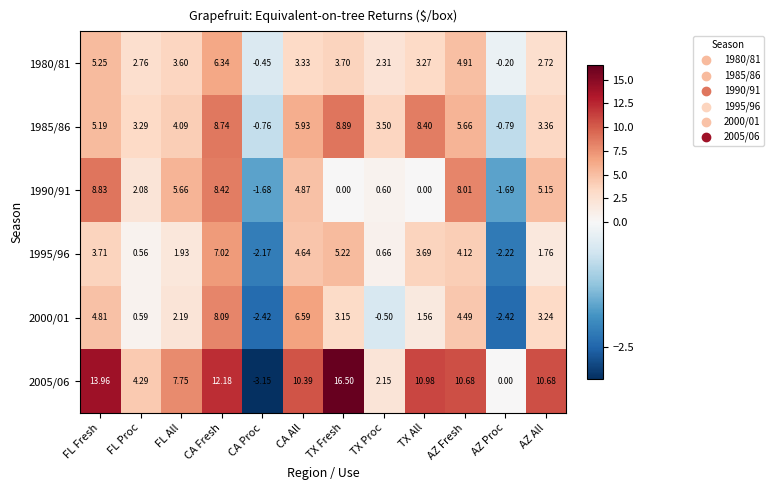

Rank the series by their maximum value, from highest to lowest.

2005/06, 1985/86, 1990/91, 2000/01, 1995/96, 1980/81